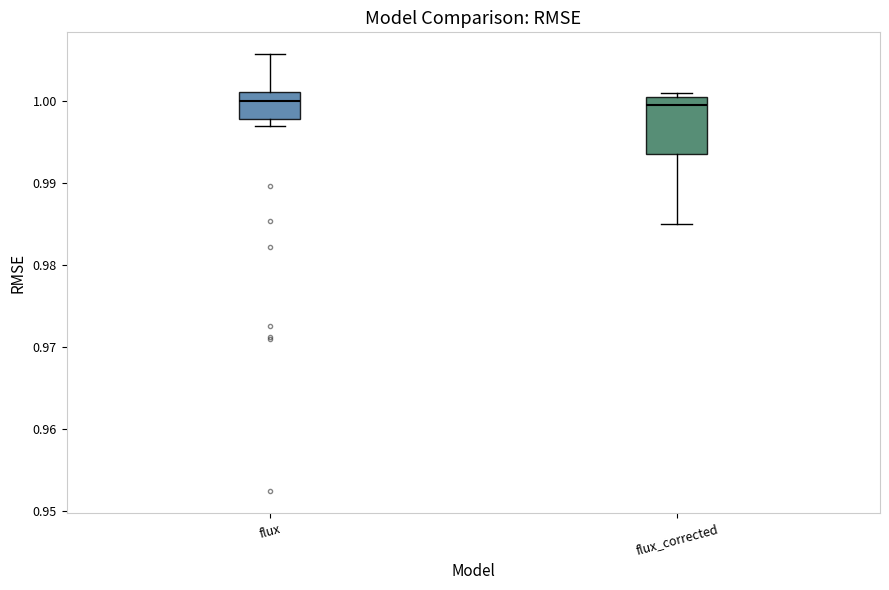

Reading left to right, read every box against the y-axis: the position of its median line, the range the box covers, and the ends of its whiskers. The values are not printed on the chart, so give them approximately, as read against the axis.

flux: median 1.000, box 0.998 to 1.001, whiskers 0.997 to 1.006
flux_corrected: median 0.999, box 0.994 to 1.001, whiskers 0.985 to 1.001 (just above the box's upper edge)